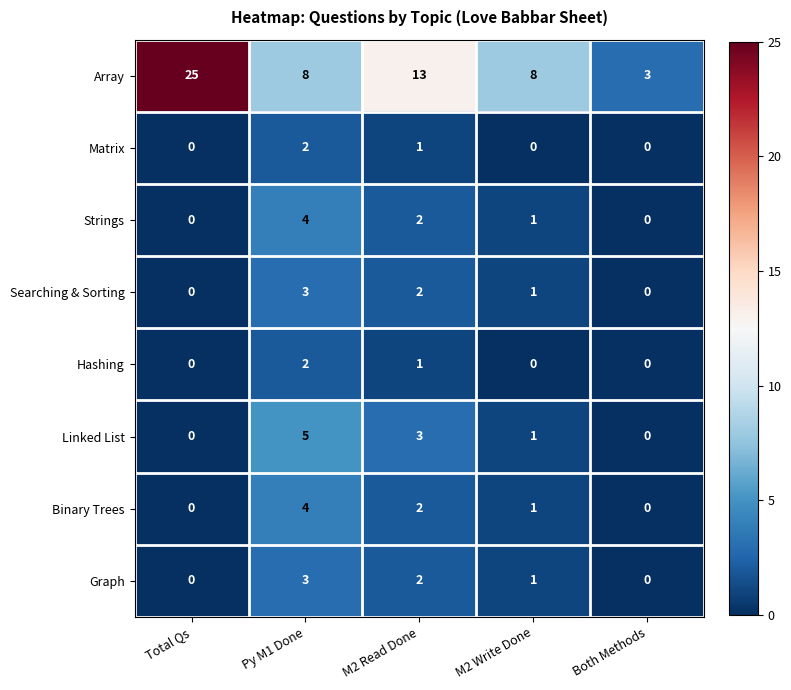

True or false: Searching & Sorting has a value of 0 at Both Methods.

True